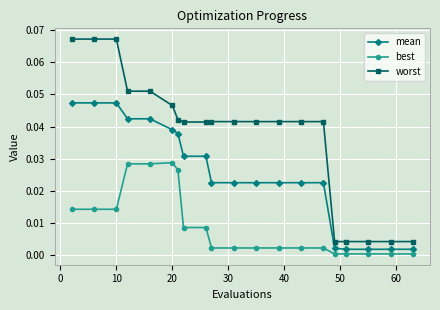

Which series has the largest range (max minus min)?

worst